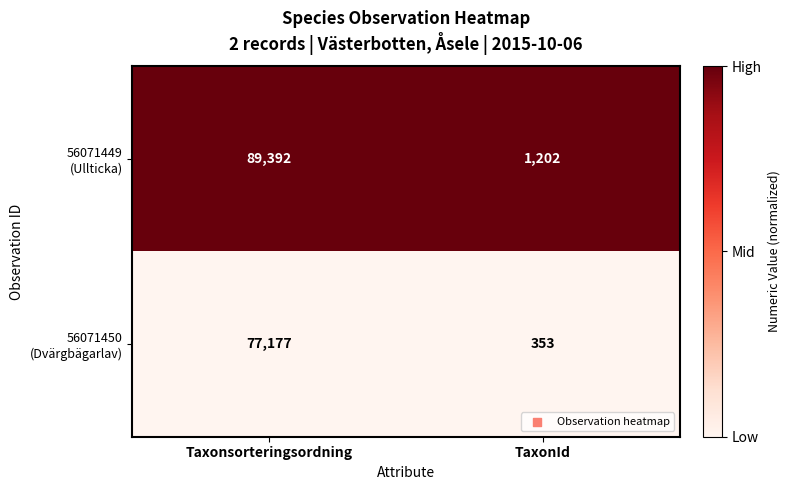

What is the maximum value shown in the chart?

89392